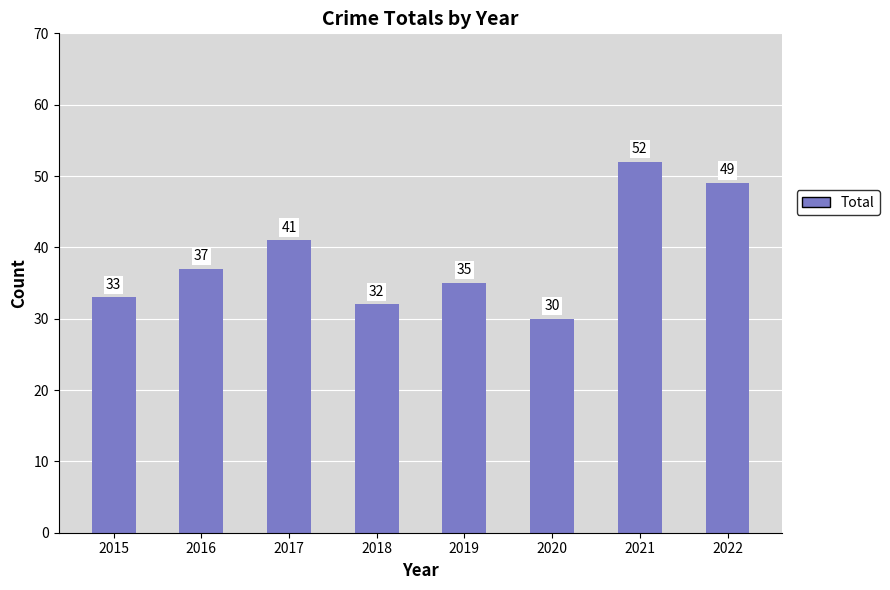

Which has a higher value, 2019 or 2018?

2019